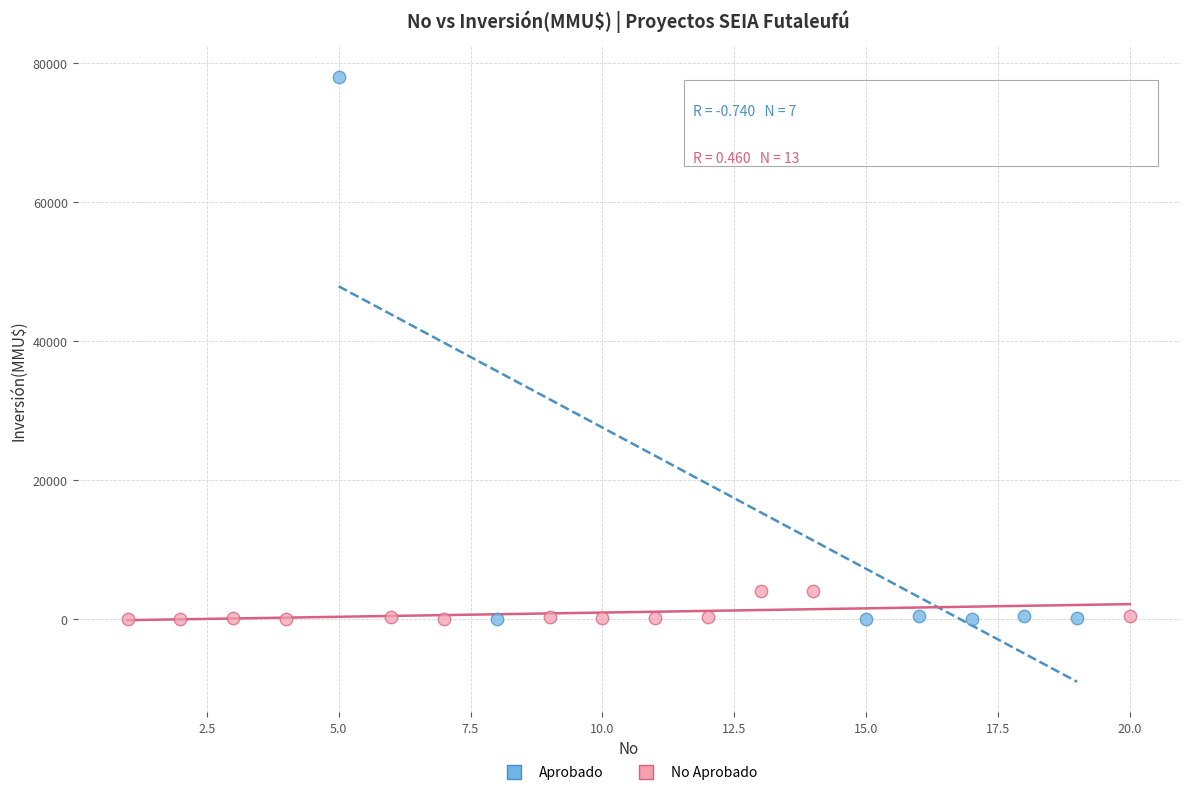

Which series contains the highest Y value?

Aprobado